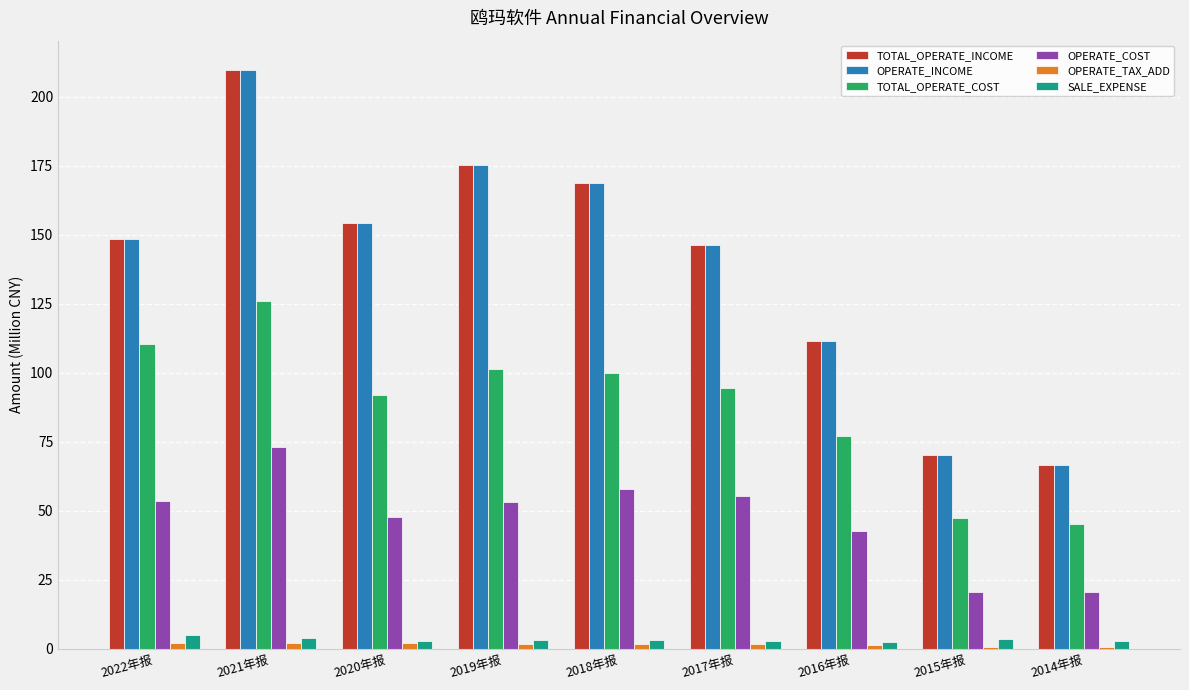

The value of TOTAL_OPERATE_COST at 2014年报 is 74.6. True or false?

False